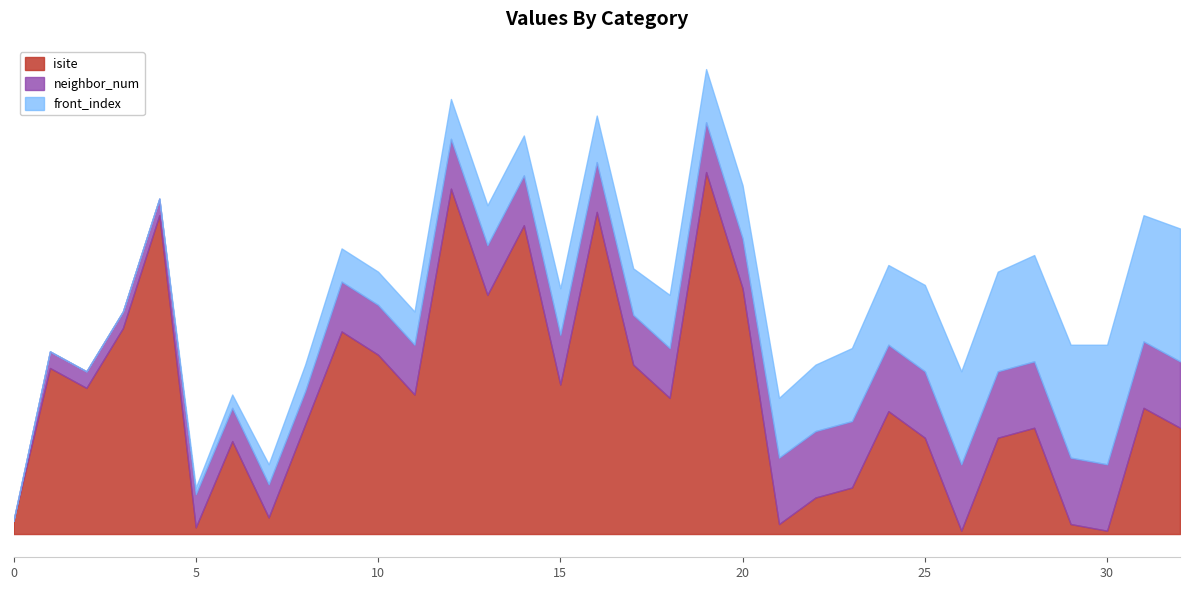

Between 12 and 4, which is larger?

12